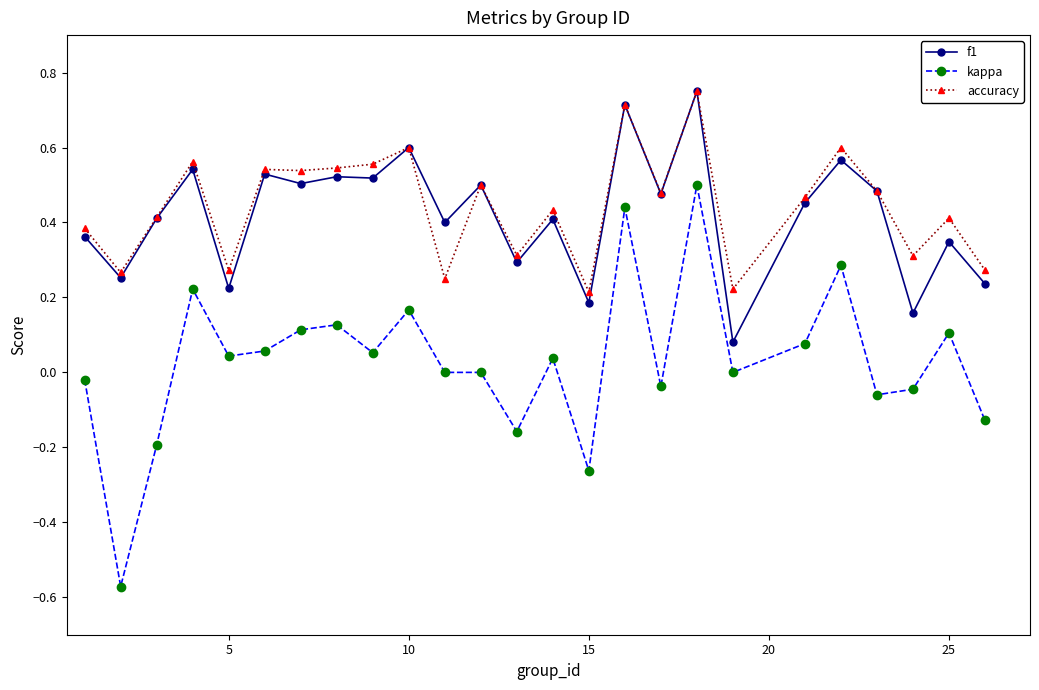

True or false: f1 and kappa cross at least once.

False